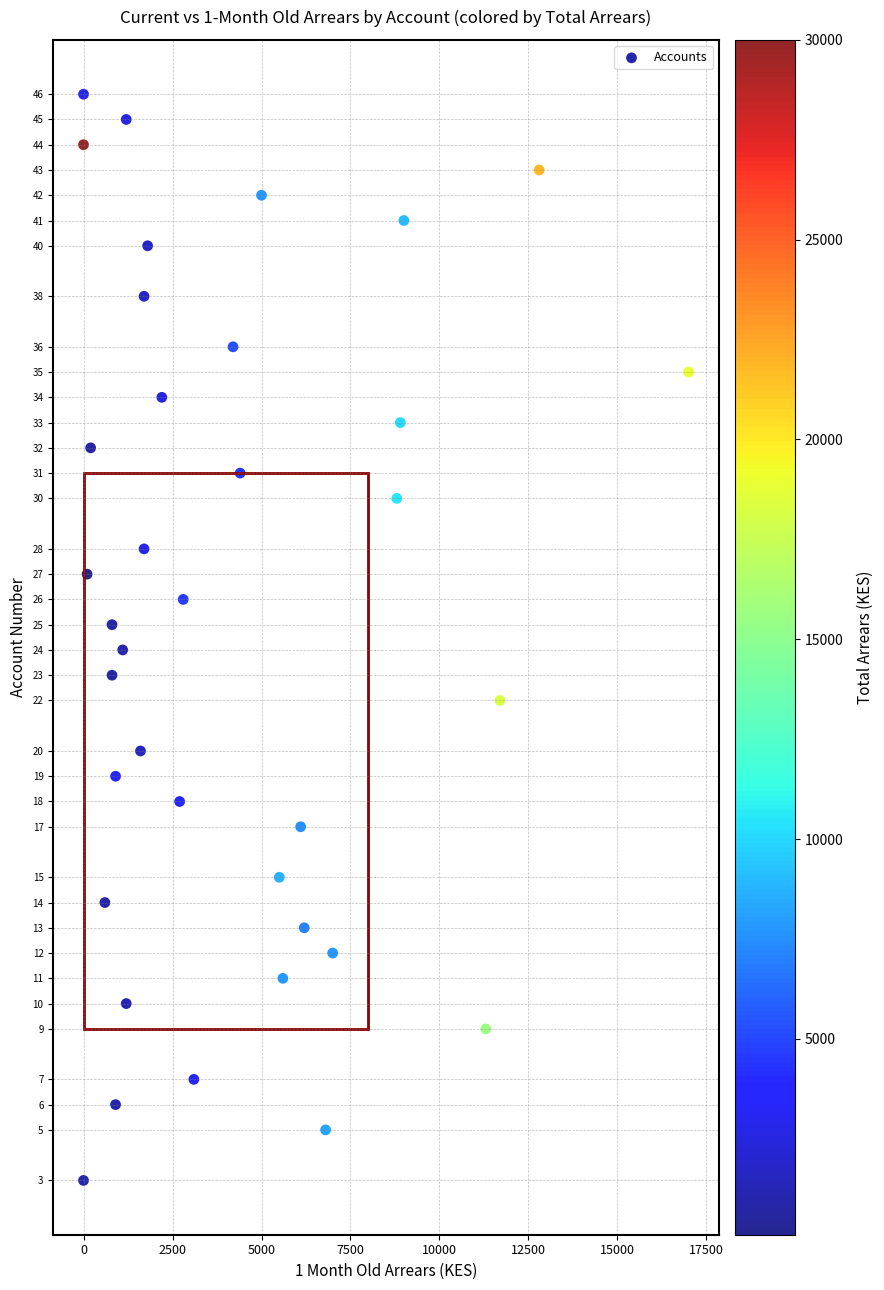

What is the range of Y values (max minus min)?

43